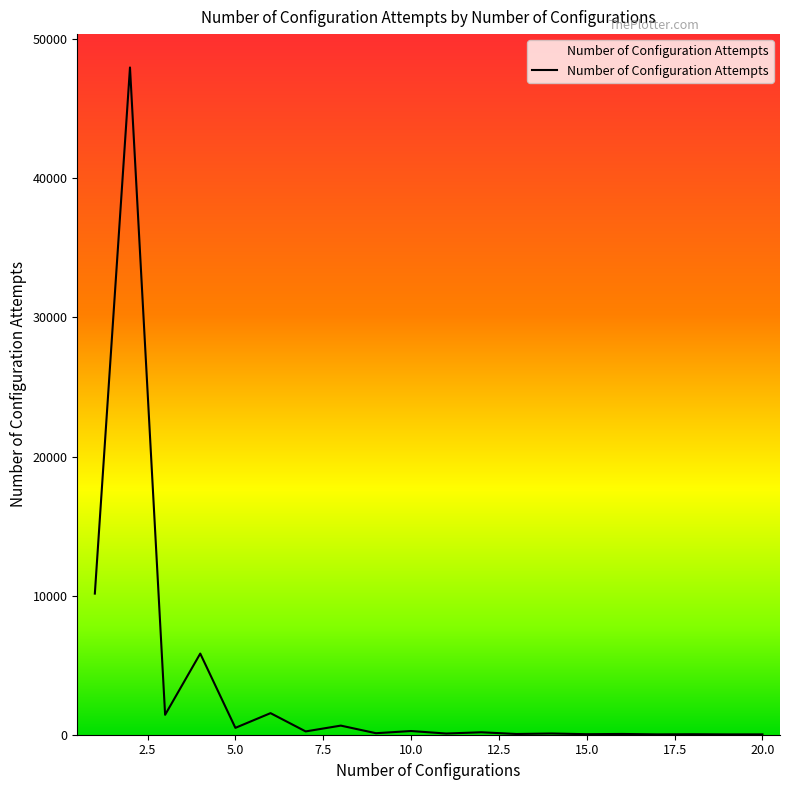

What is the difference between the maximum and minimum values?

47943